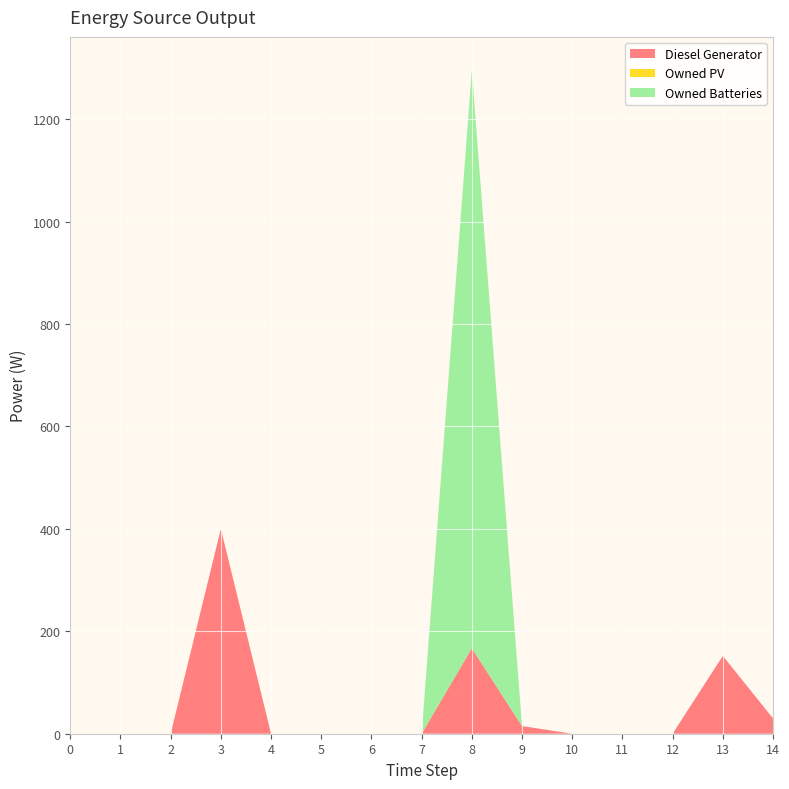

Reading left to right, transcribe all the data shown in this chart.

Diesel Generator: 0.0	0.0	0.0	400.0	0.0	0.0	0.0	0.0	167.0	15.0	0.0	0.0	0.0	152.0	30.0
Owned PV: 0.0	0.0	0.0	0.0	0.0	0.0	0.0	0.0	0.0	0.0	0.0	0.0	0.0	0.0	0.0
Owned Batteries: 0.0	0.0	0.0	0.0	0.0	0.0	0.0	0.0	1129.0	0.0	0.0	0.0	0.0	0.0	0.0